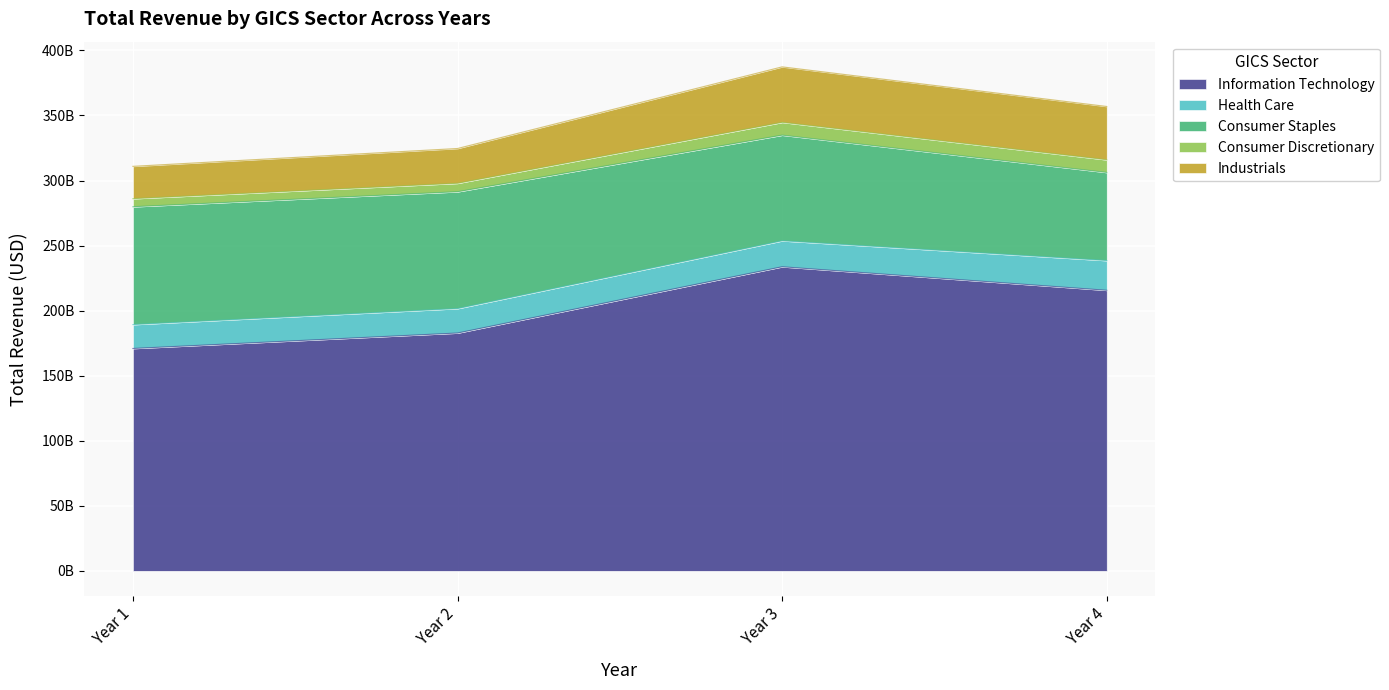

Is it true that Consumer Discretionary equals 10622255455 at Year 1?

False